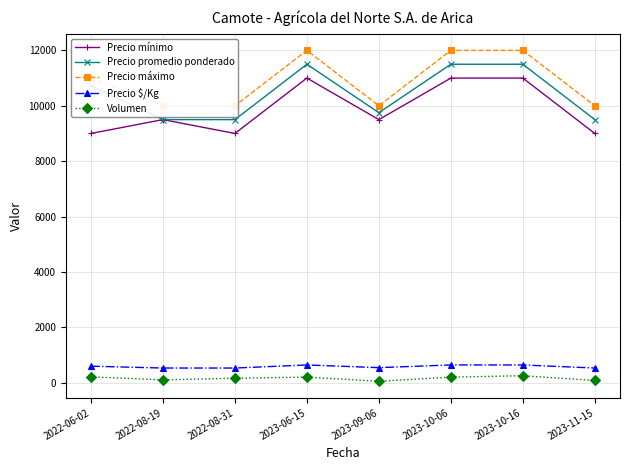

What is the difference between the maximum and minimum values in the Precio promedio ponderado series?

2000